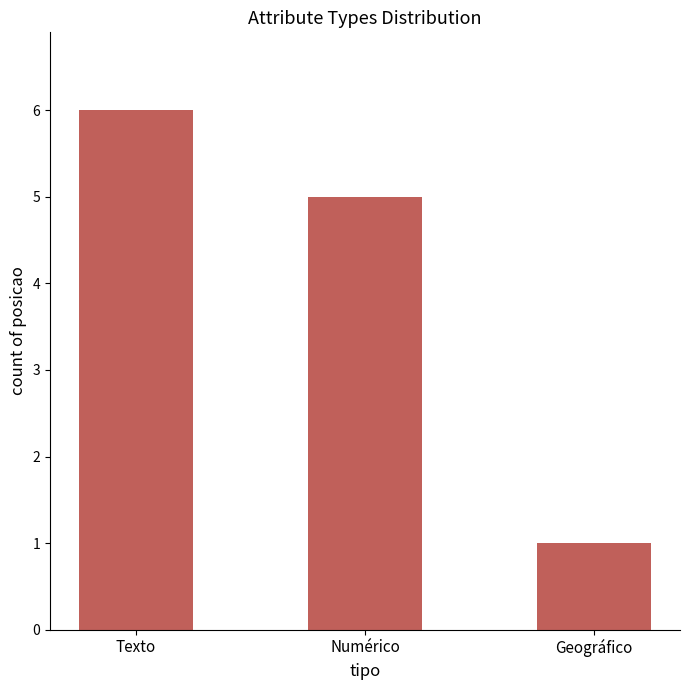

What is the value of the 3rd bar from the left?

1